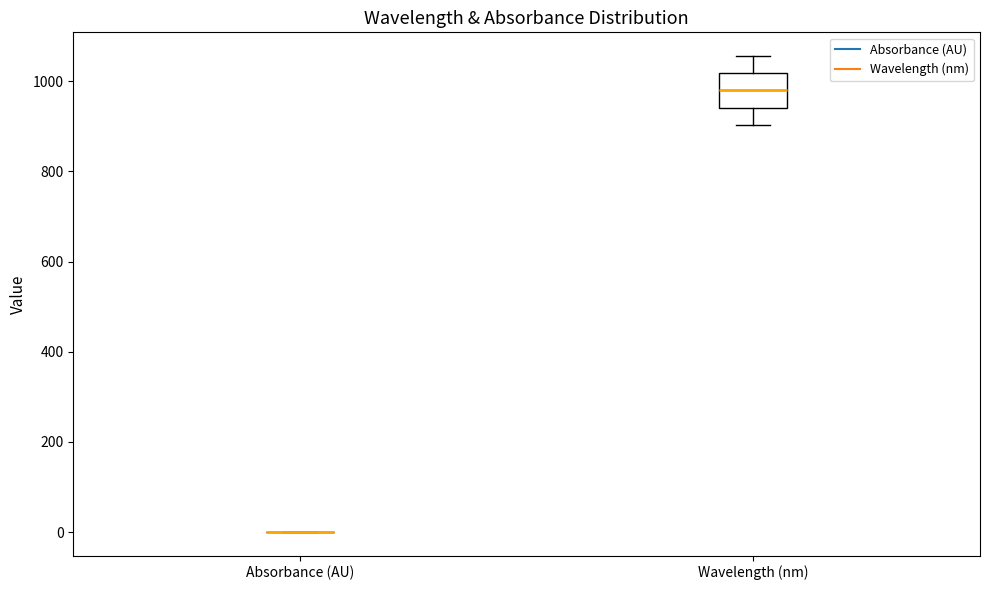

Comparing the boxes themselves (not the whiskers), which one is the tallest?

Wavelength (nm)